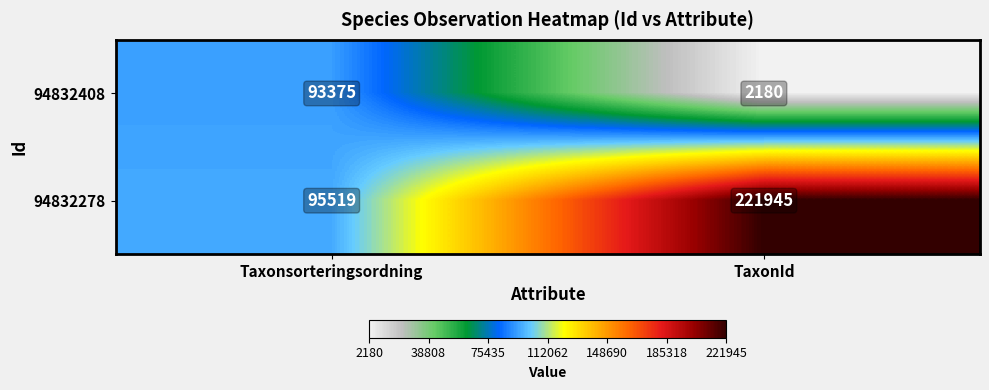

List the series in order of their overall mean, lowest first.

94832408, 94832278